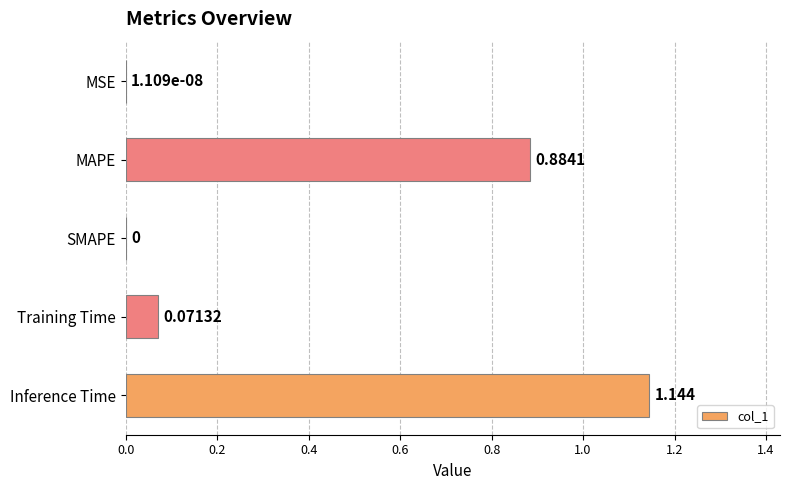

How many positive values are there?

4